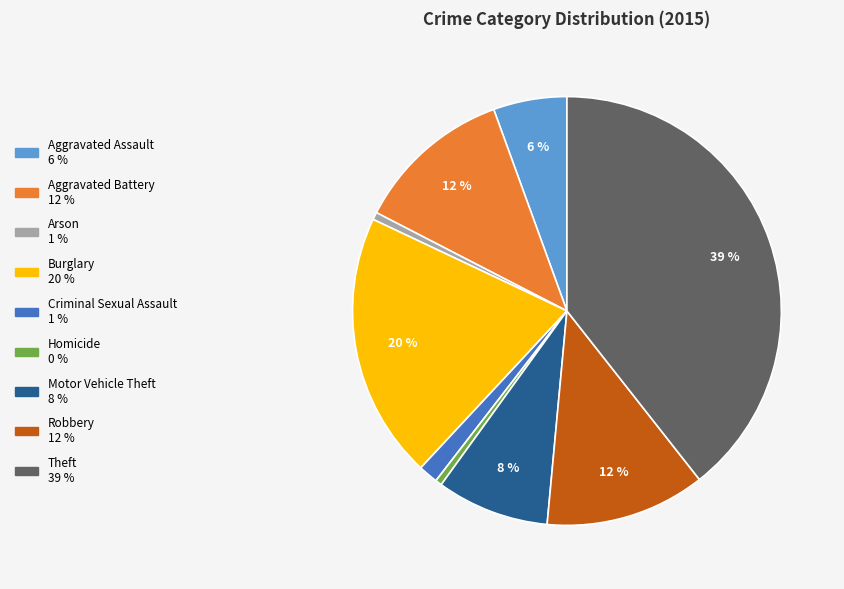

How many segments does this pie chart have?

9